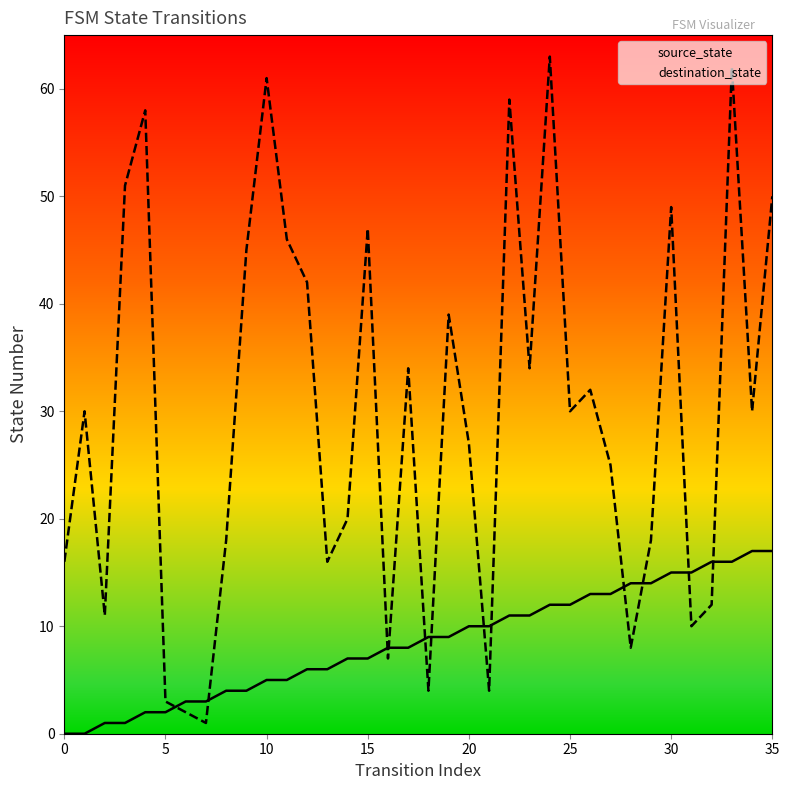

Which series has the largest Y range (max minus min)?

destination_state